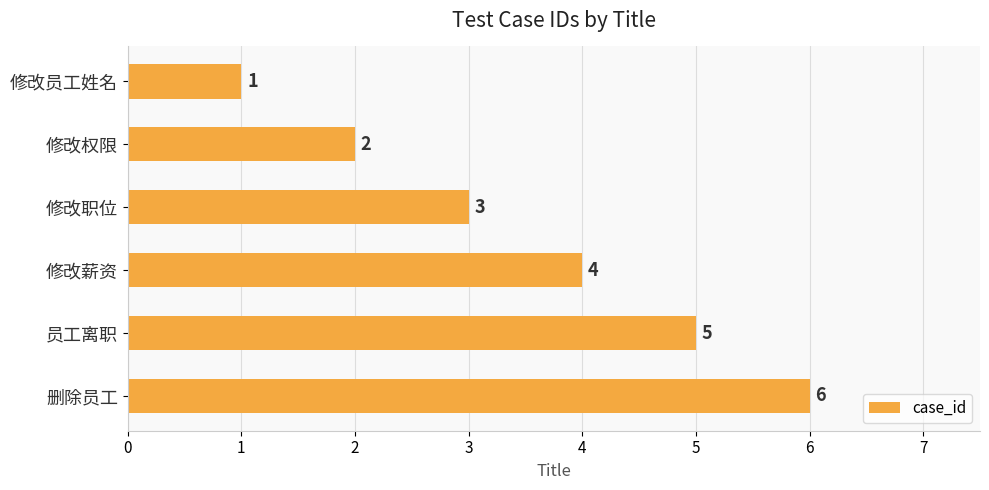

List the labels in order of value, largest first.

删除员工, 员工离职, 修改薪资, 修改职位, 修改权限, 修改员工姓名